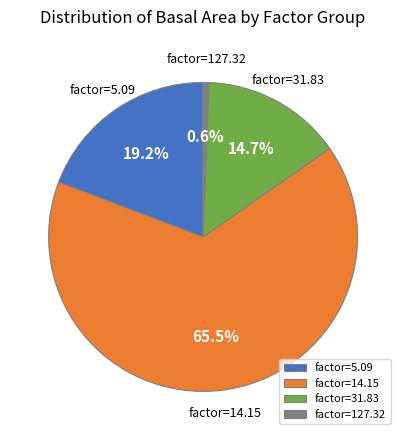

Is the sum of factor=31.83 and factor=14.15 greater than half?

Yes